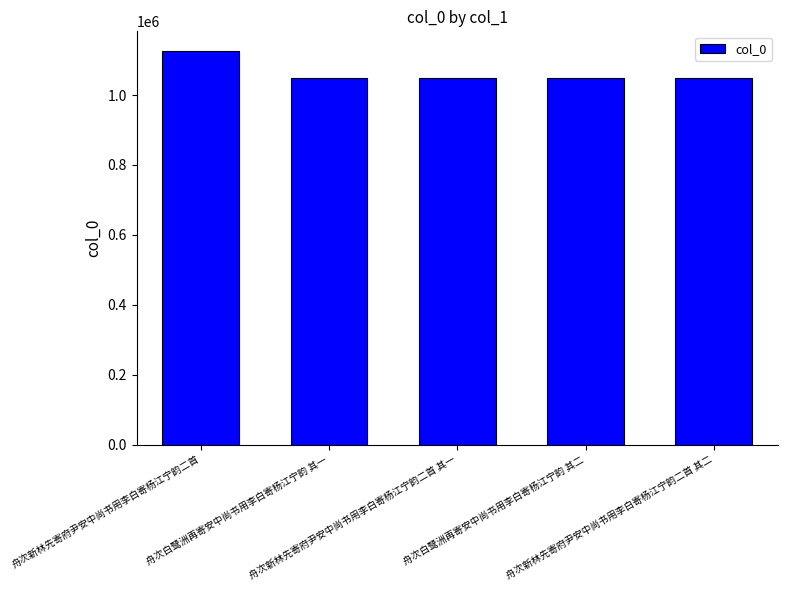

What position from the right is 舟次新林先寄府尹安中尚书用李白寄杨江宁韵二首 其二?

1